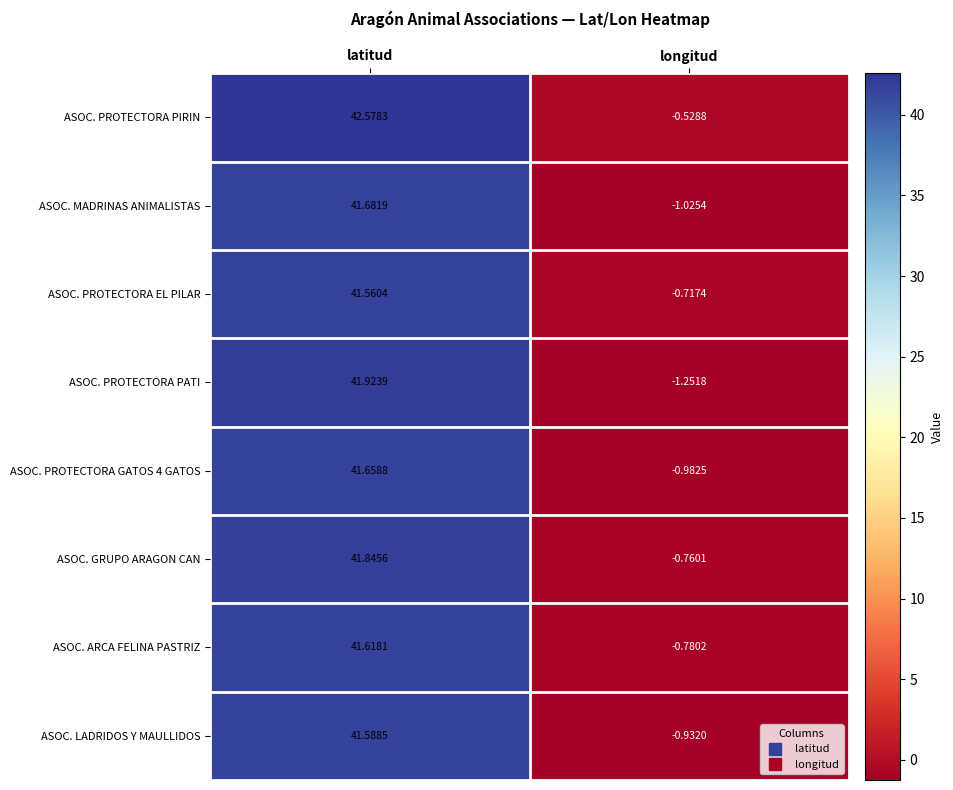

How many data points in ASOC. PROTECTORA GATOS 4 GATOS are above 41?

1